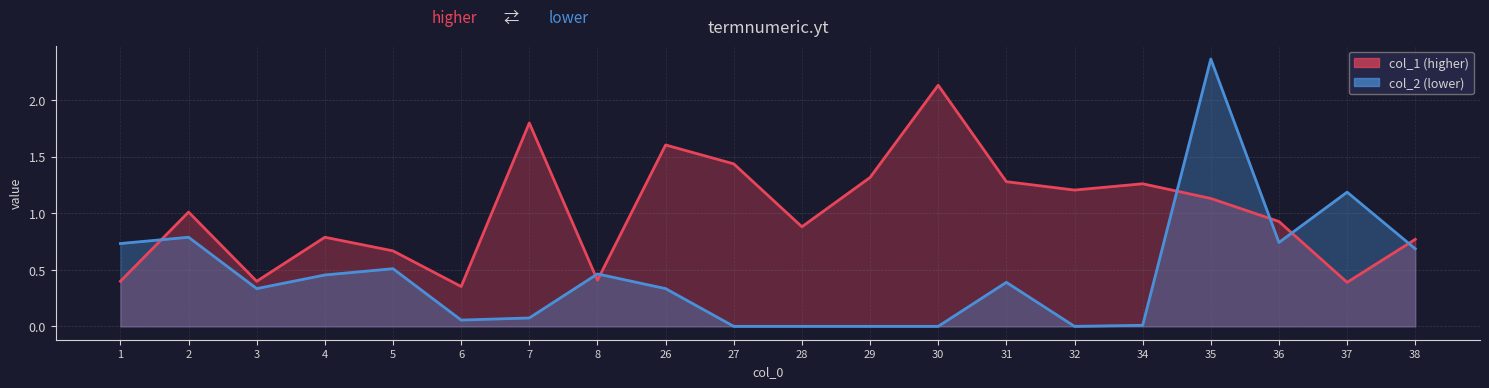

Which series has the largest range (max minus min)?

col_2